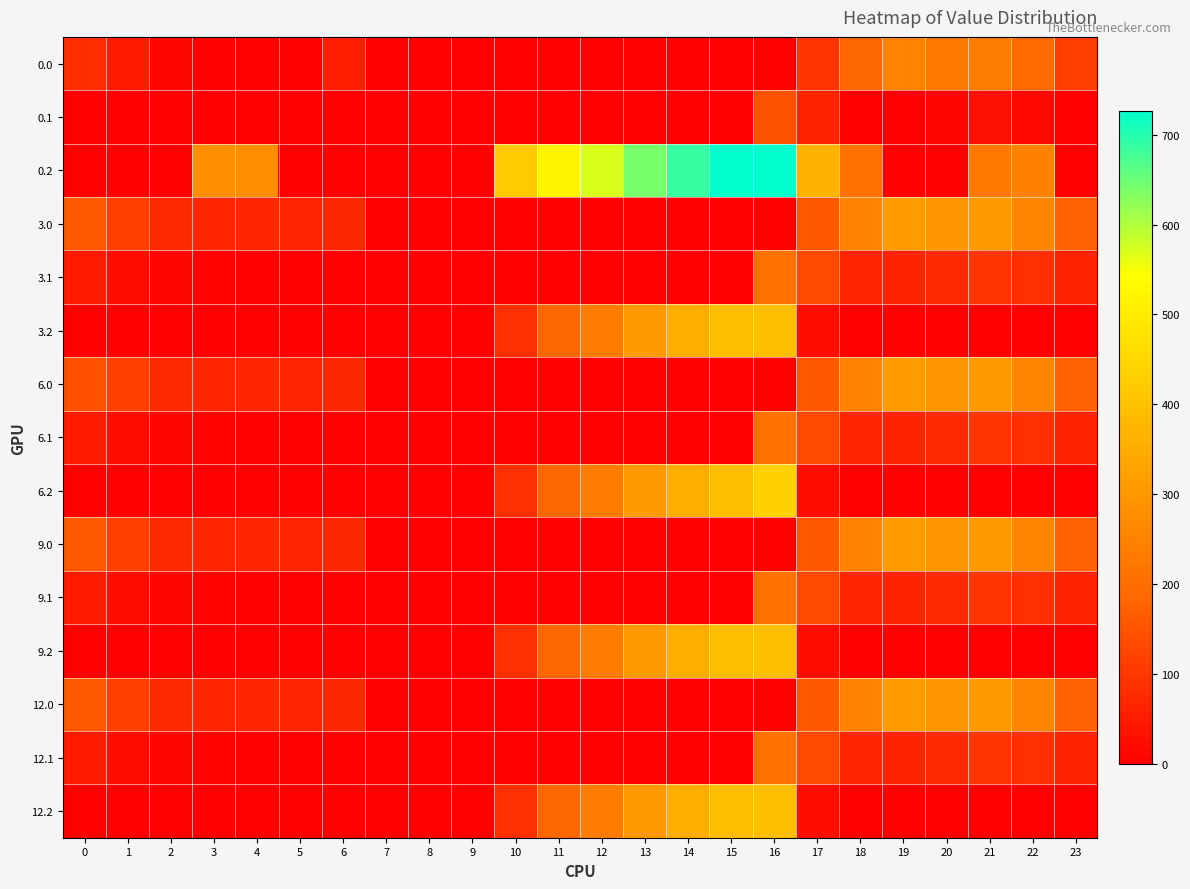

Which series has the widest spread of values?

0.2